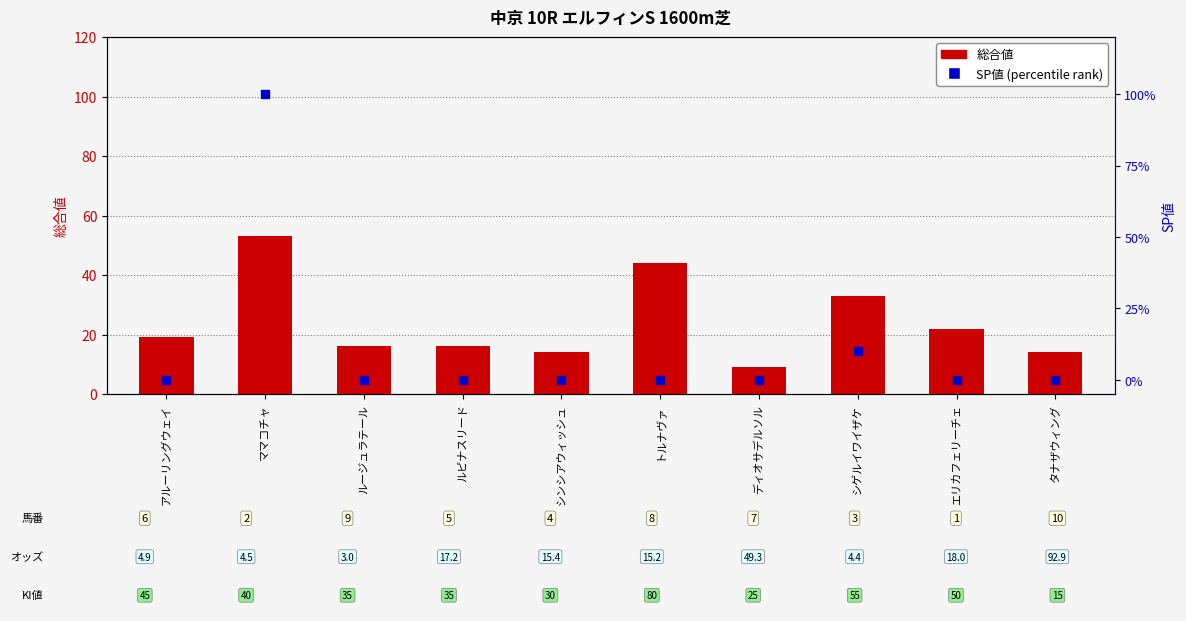

Which series reaches the maximum Y coordinate?

SP値 (percentile rank)